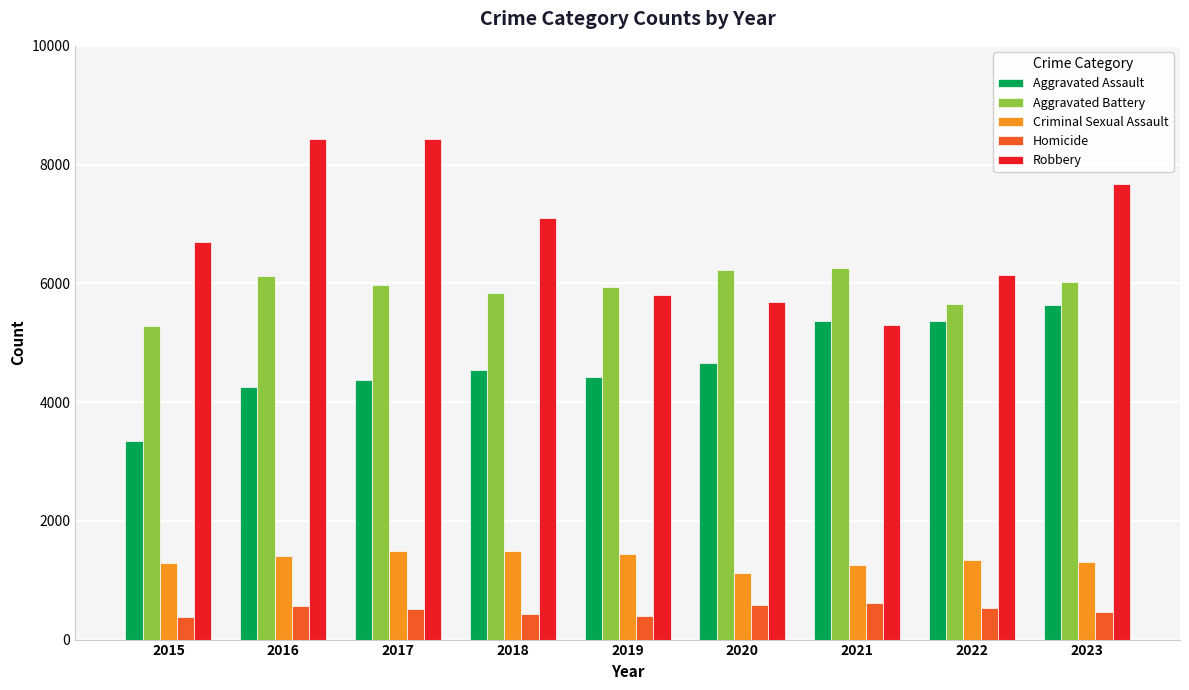

What is the difference between the second highest and second lowest values in the Robbery series?

2744